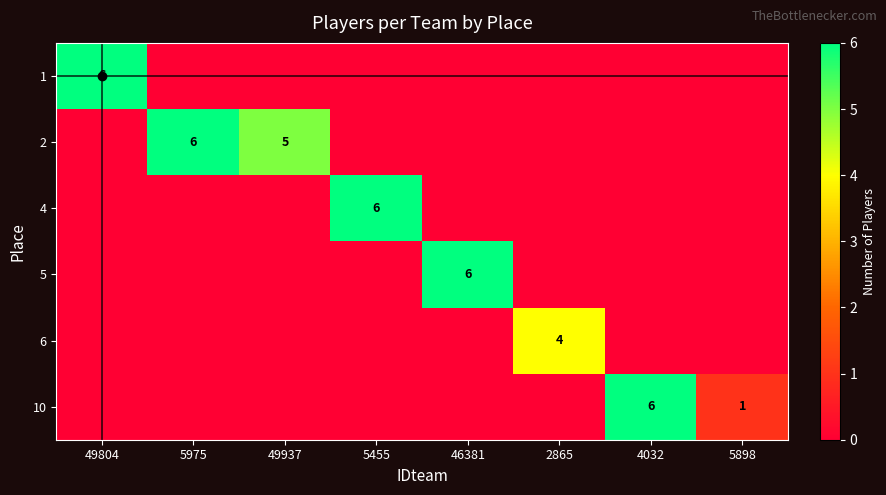

The 2 series shows 6 at 5975. True or false?

True